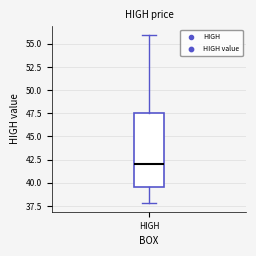

Read this box plot against the y-axis: the position of the median line, the range covered by the box, and the ends of both whiskers. The values are not printed on the chart, so give them approximately, as read against the axis.

median 42.0, box 39.5 to 47.5, whiskers 38.0 to 56.0